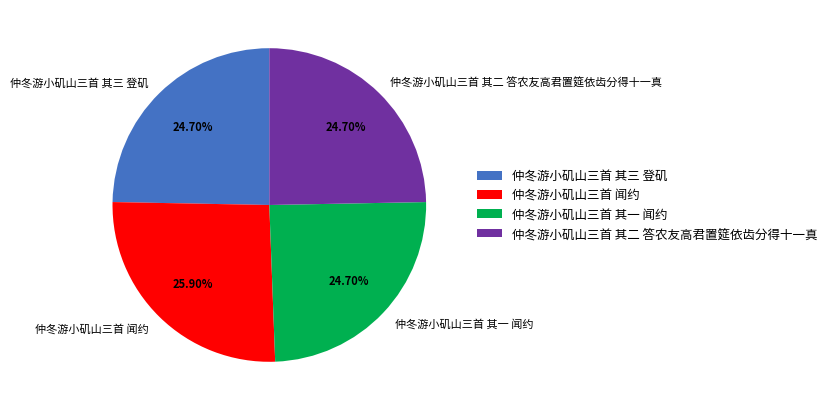

The 仲冬游小矶山三首 其一 闻约 slice represents 25% of the pie. True or false?

True